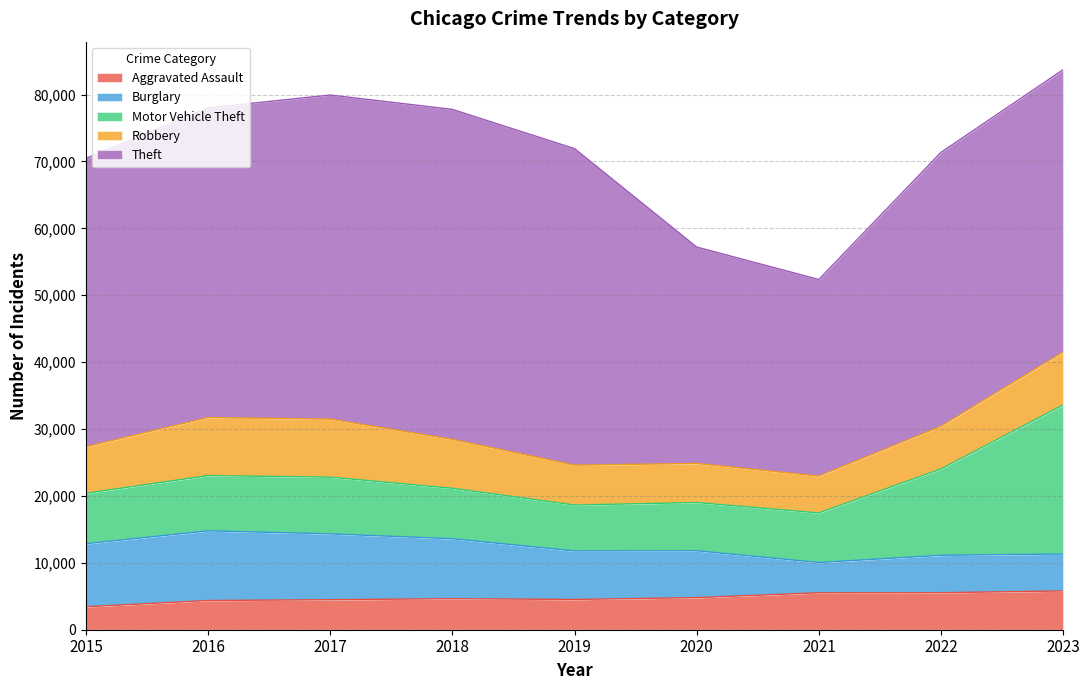

Which category has the lowest value in the Robbery series?

2021